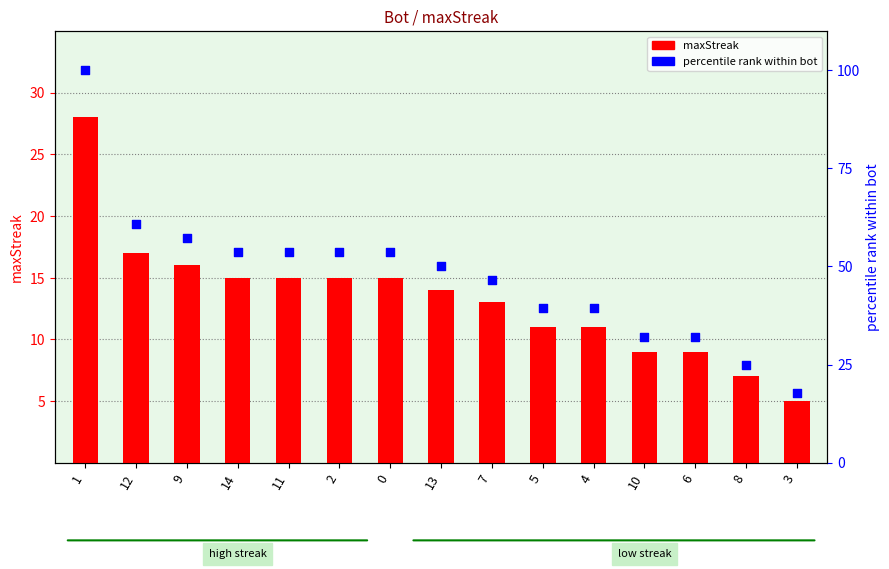

At which category is the sum across all series the highest?

1